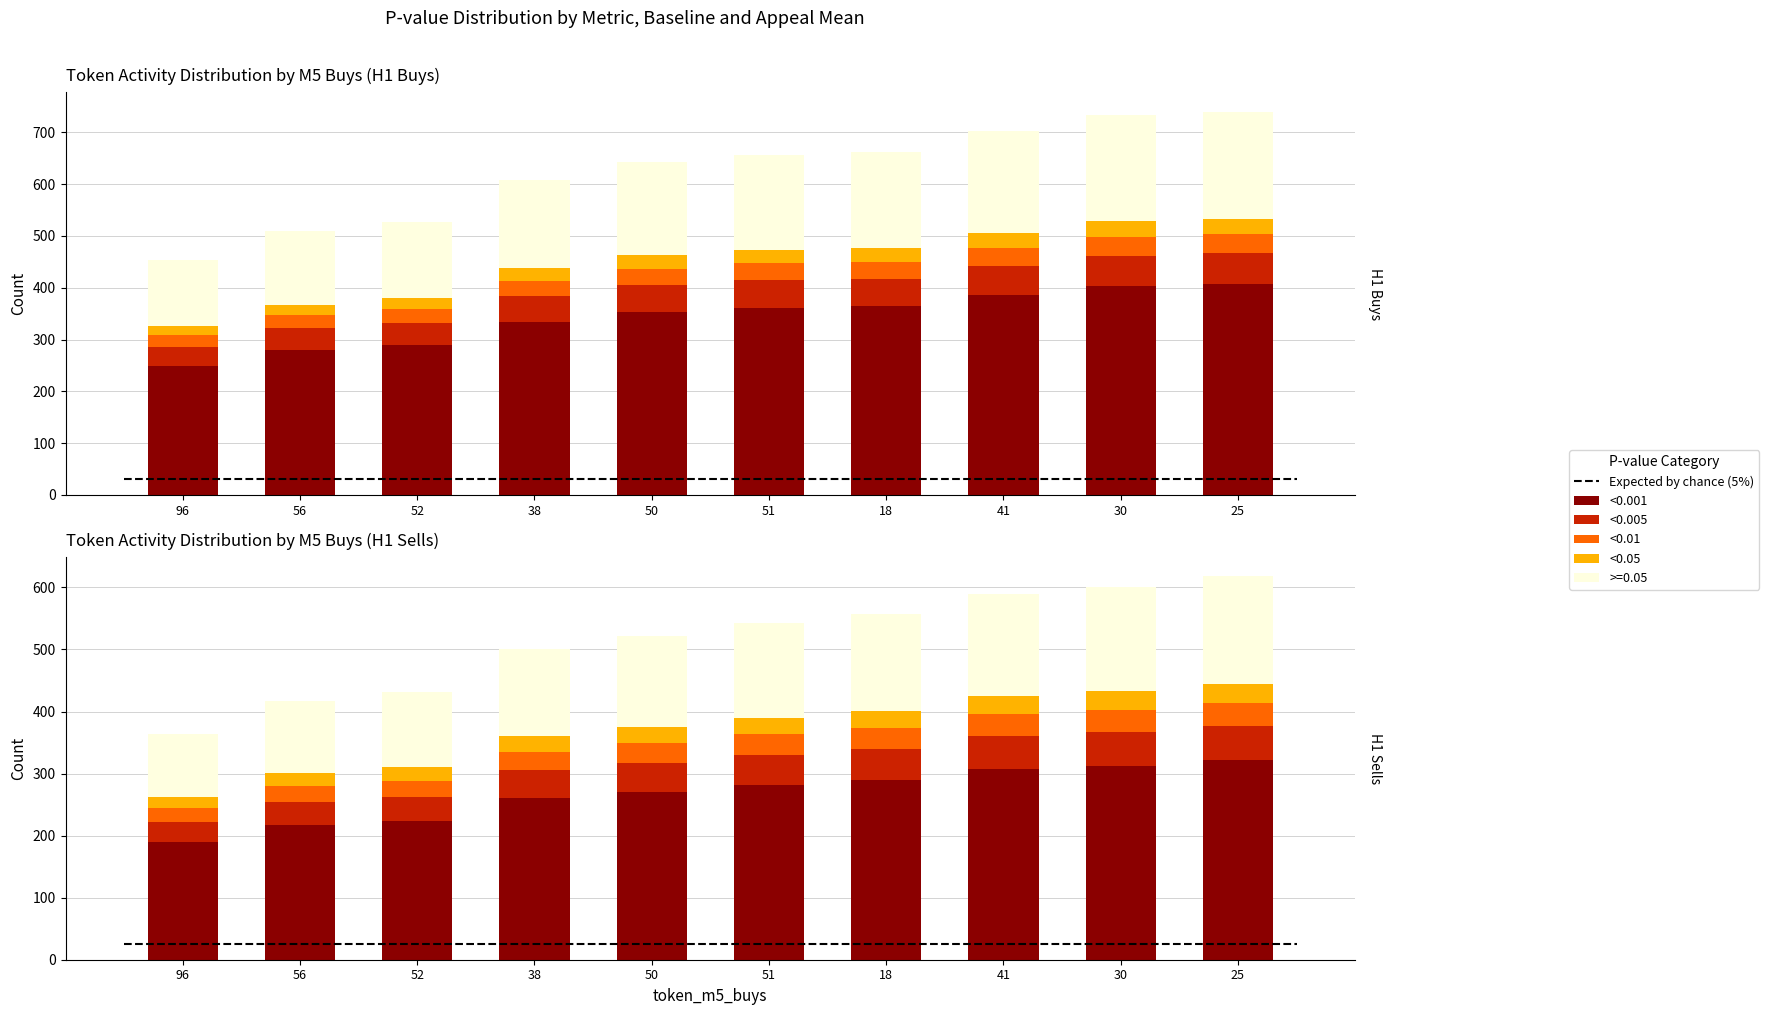

What is the sum of all <0.01 values?

308.5